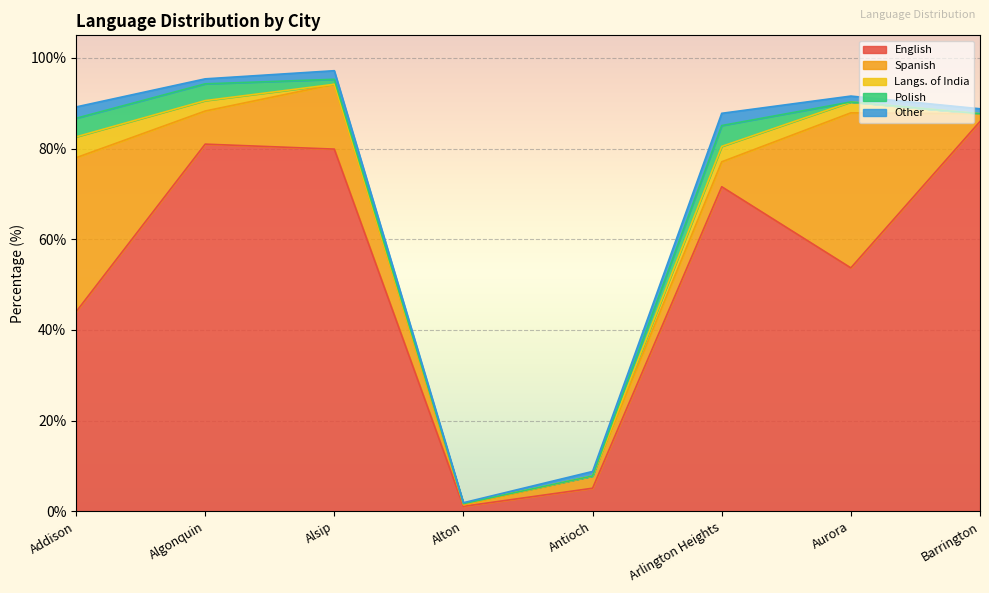

True or false: English and Spanish intersect in this chart.

False